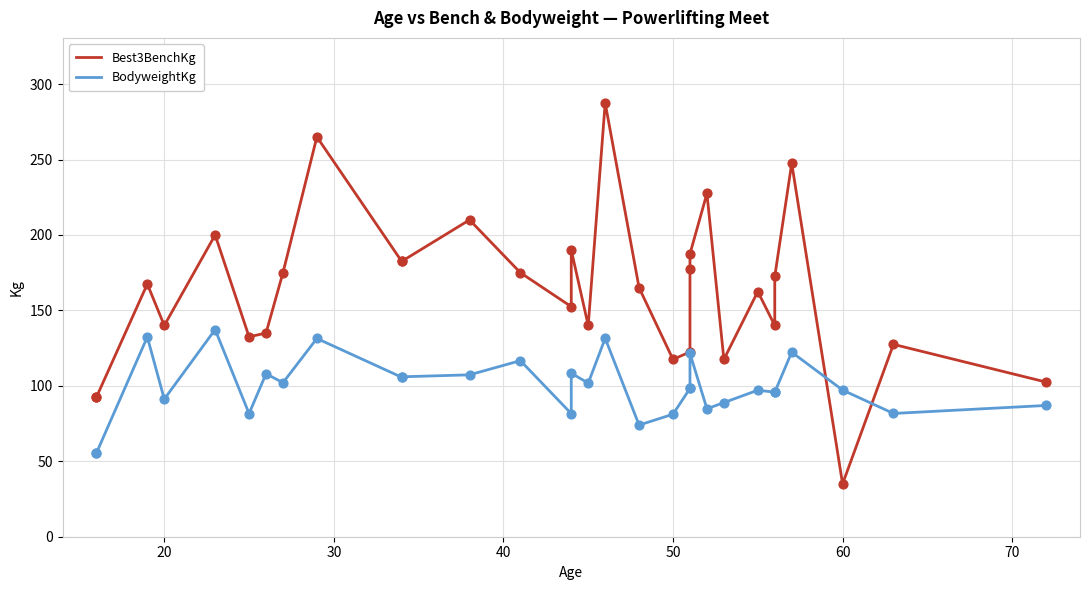

Is the value of Best3BenchKg at 25 greater than the value of BodyweightKg at 13?

Yes